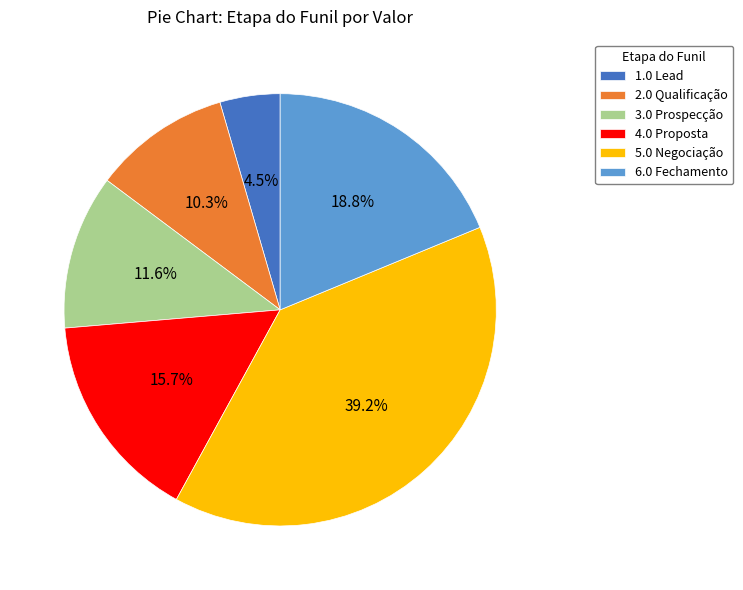

Which category has the smallest portion of the pie?

1.0 Lead